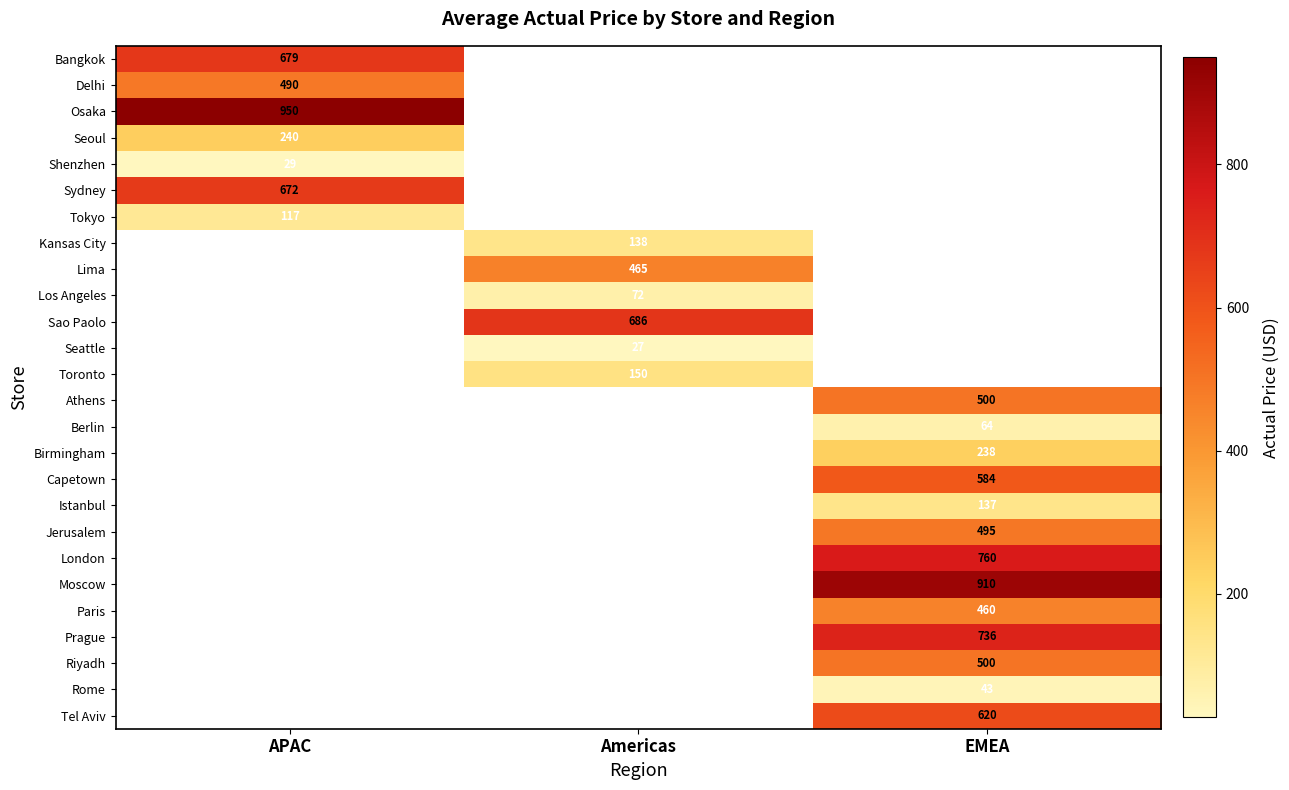

Is the value of Tokyo at APAC greater than the value of Paris at EMEA?

No